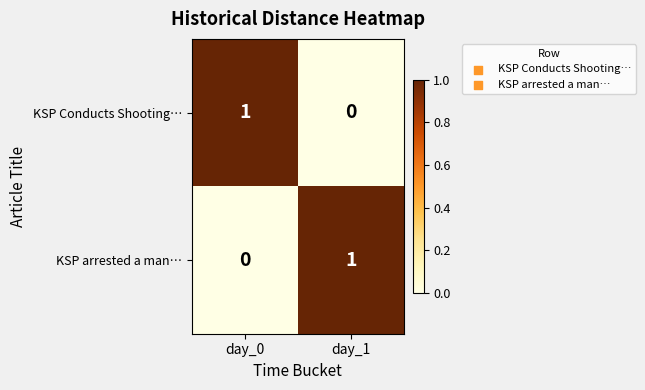

Reading left to right, transcribe all the data shown in this chart.

KSP Conducts Shooting…: 1	0
KSP arrested a man…: 0	1